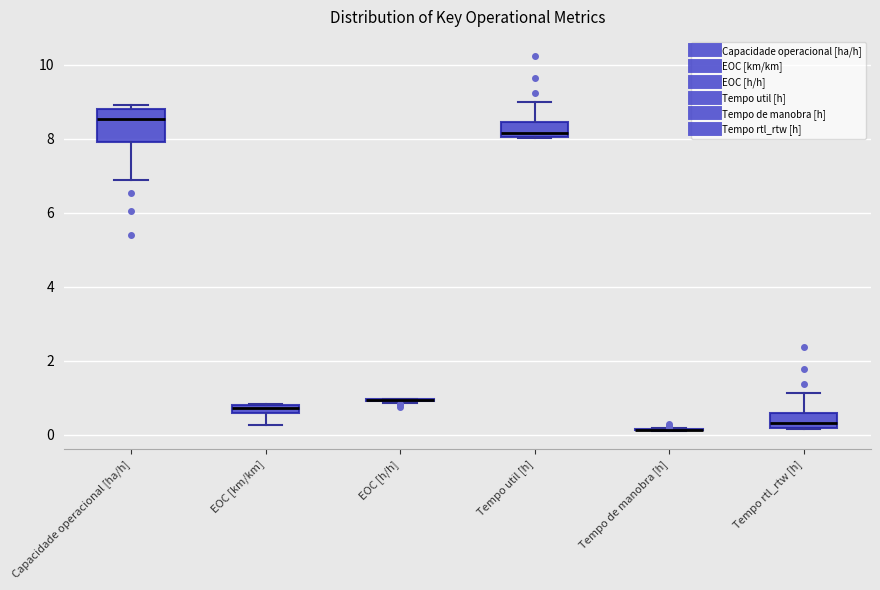

Which box is the tallest, from its lower edge to its upper edge?

Capacidade operacional [ha/h]